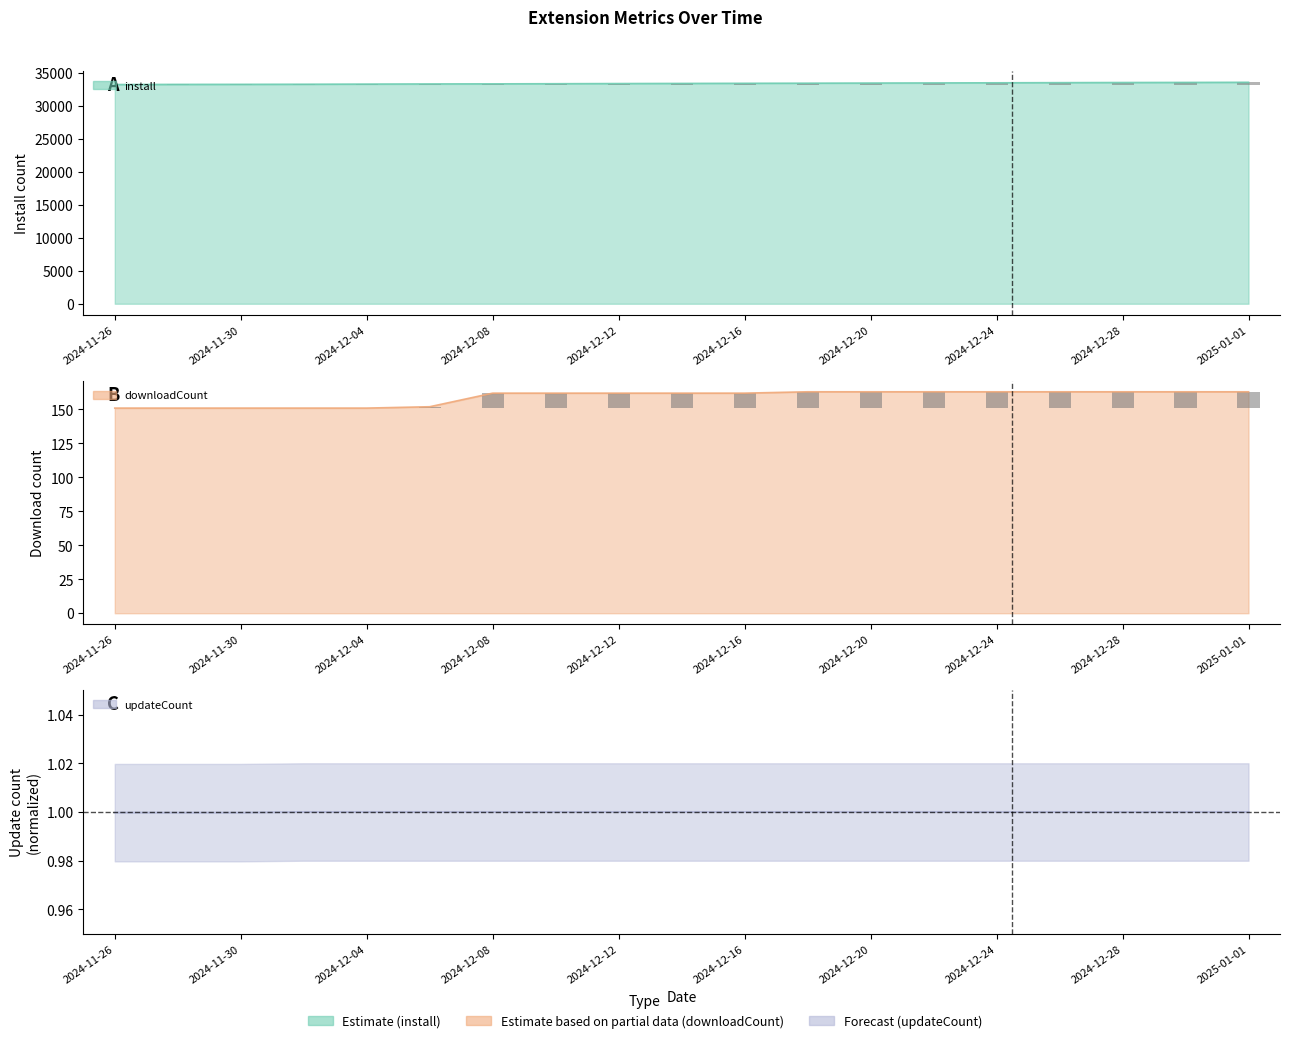

At 2024-12-26, list the series in order from smallest to largest.

updateCount, downloadCount, install